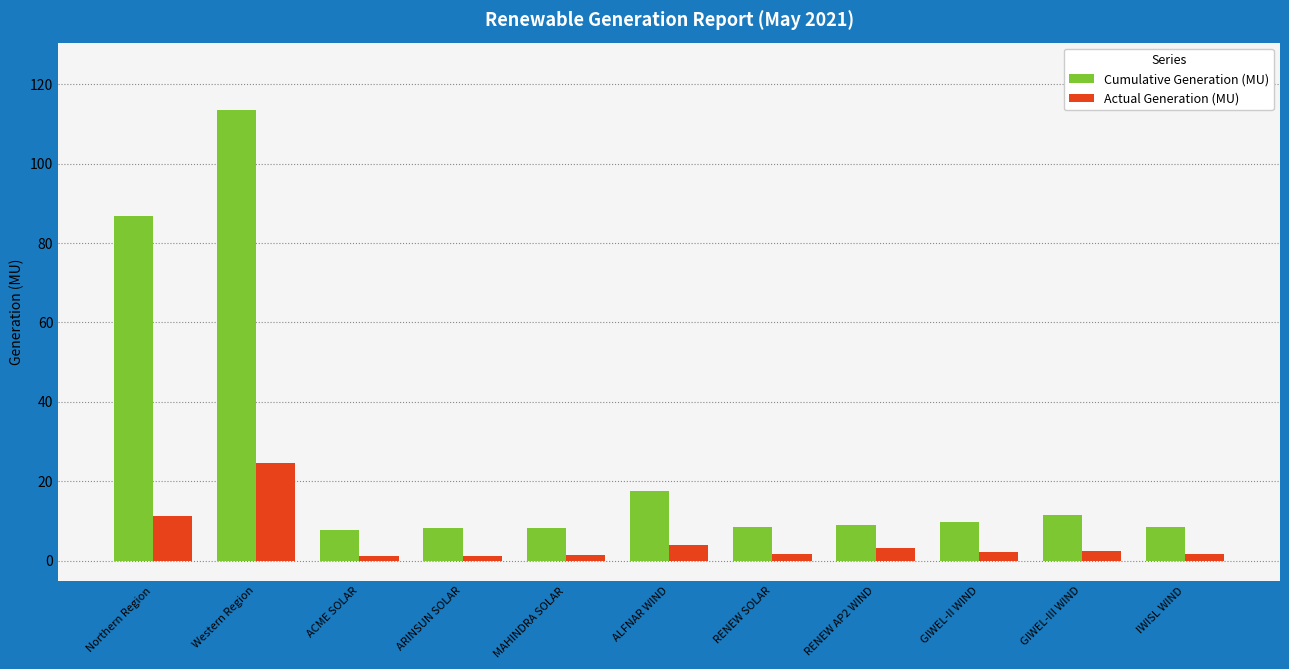

What is the approximate value of Actual Generation (MU) at MAHINDRA SOLAR?

1.4